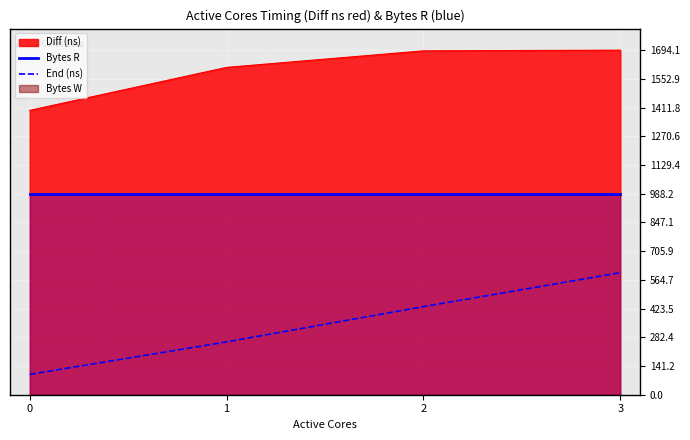

True or false: Bytes R has a value of 1292.6 at 3.

False